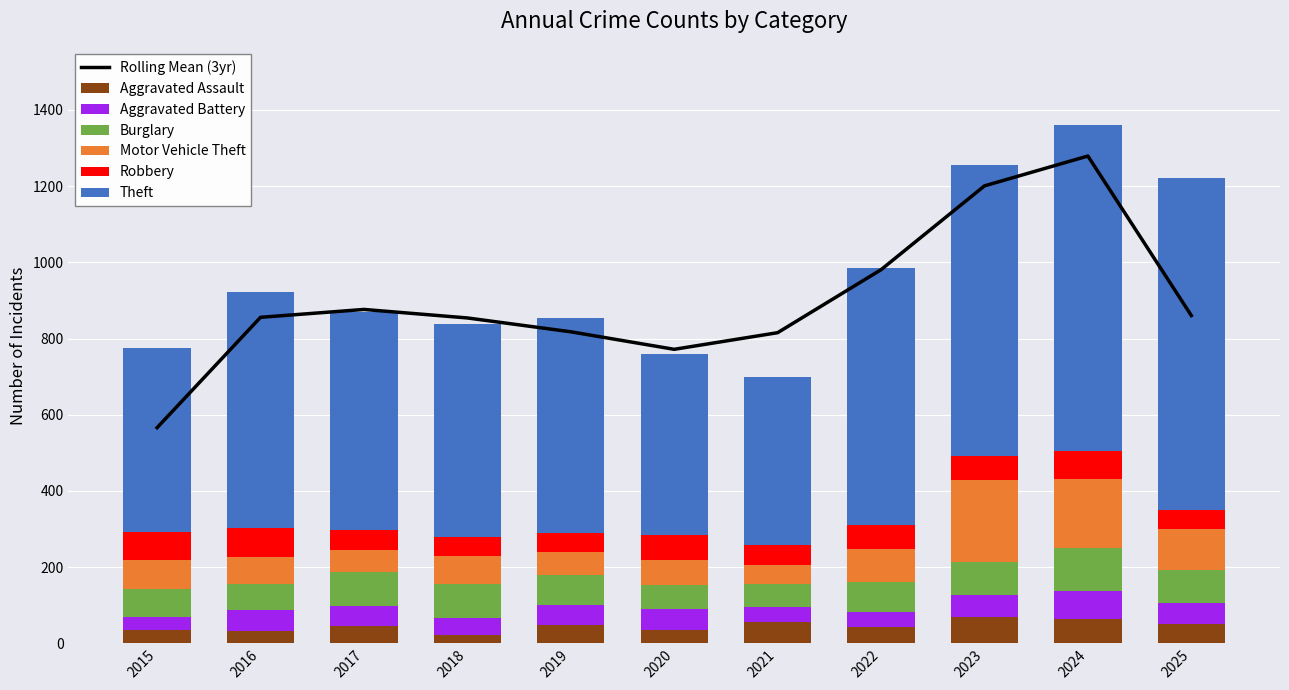

Where does the Burglary series first go above 81?

2017